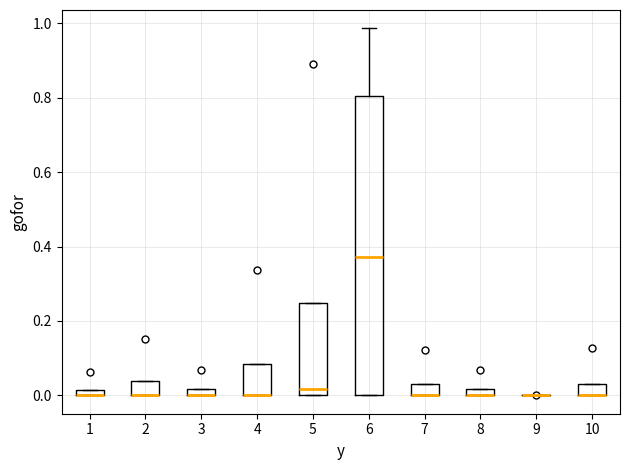

Which box is the tallest, from its lower edge to its upper edge?

6